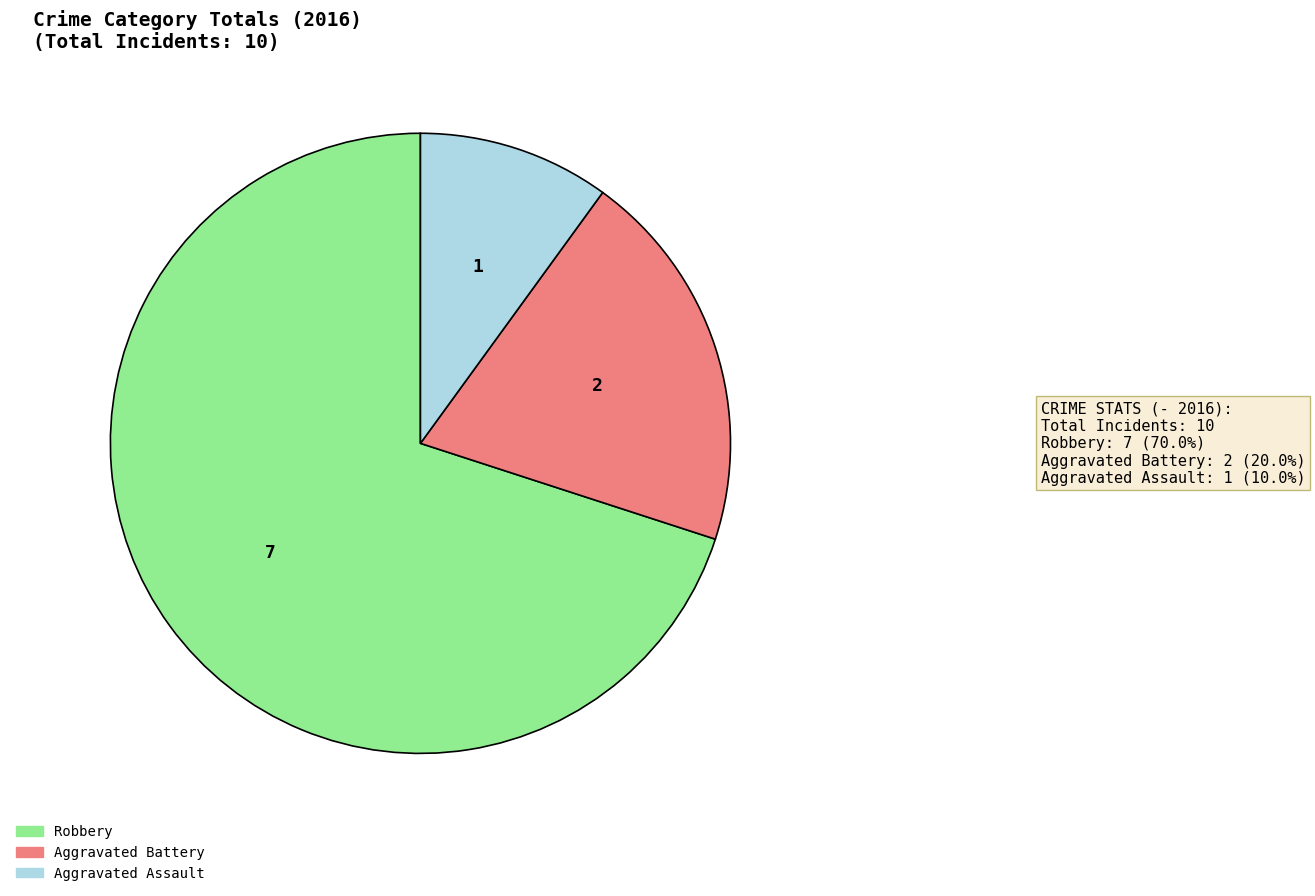

How many segments does this pie chart have?

3